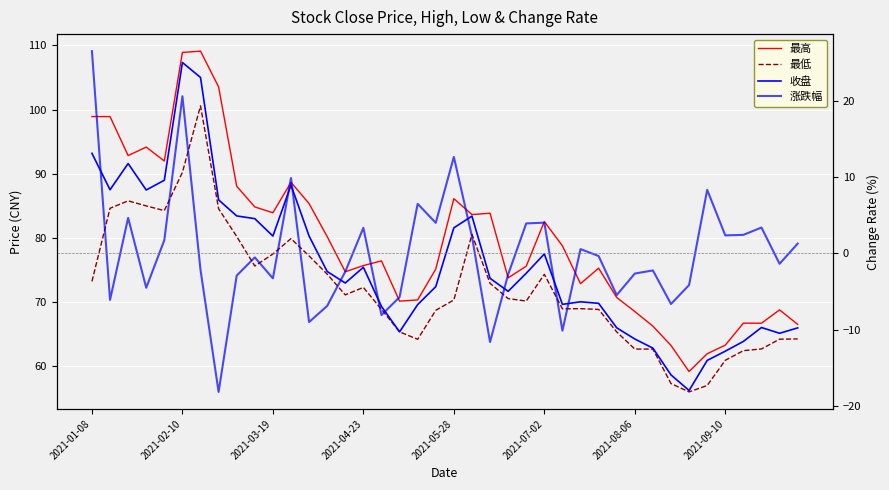

Count the number of categories in the chart.

40